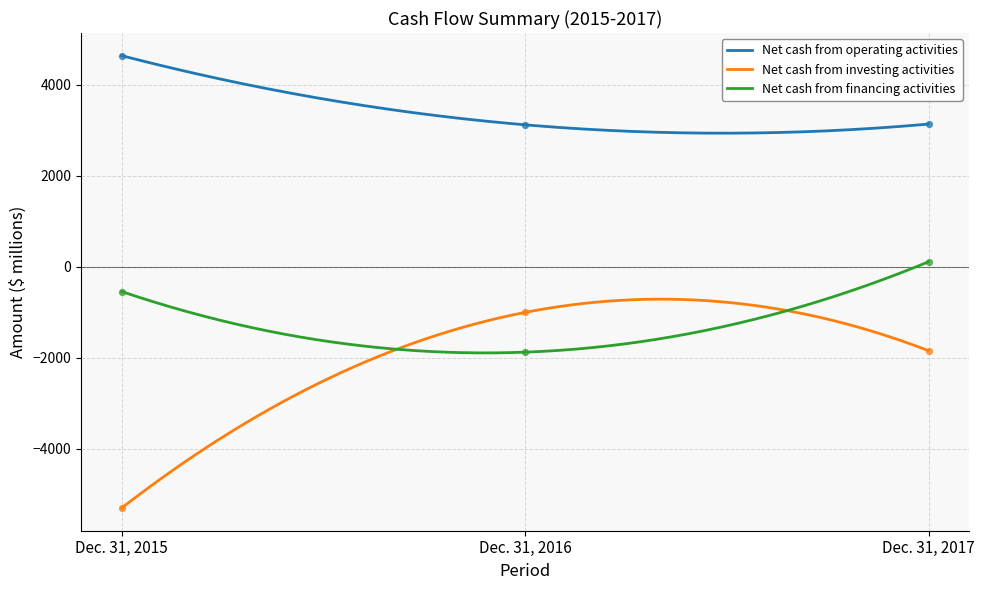

Which series contains the lowest Y value?

Net cash from investing activities